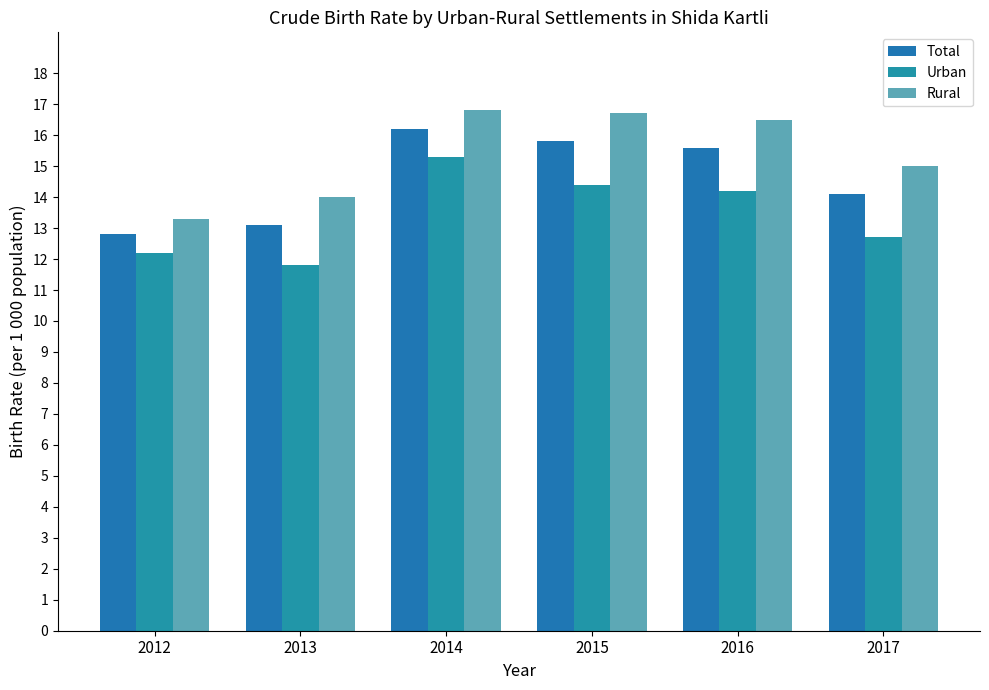

At how many categories does at least one series exceed 13?

6